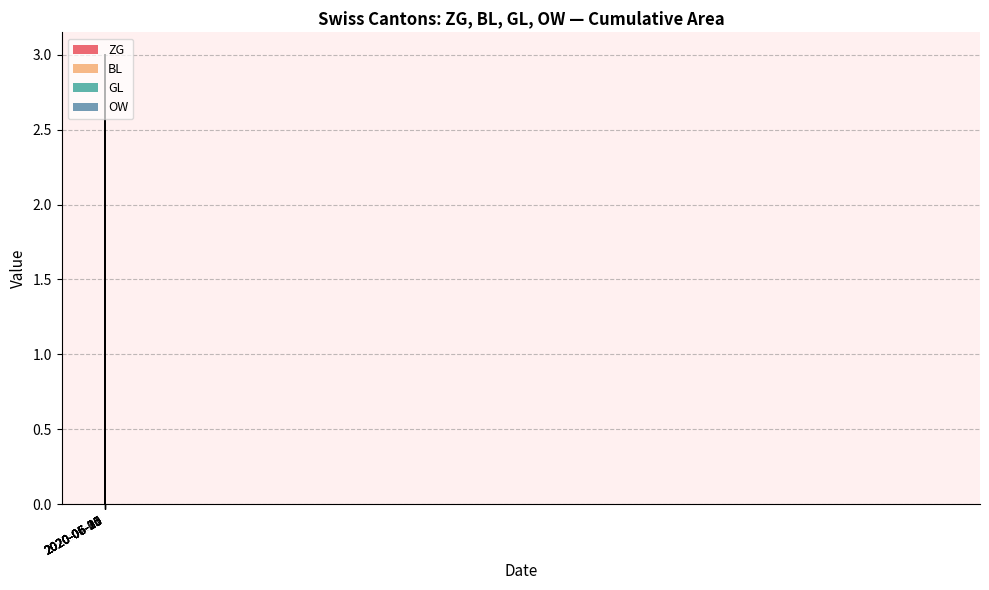

At which label does ZG reach its minimum?

2020-05-31